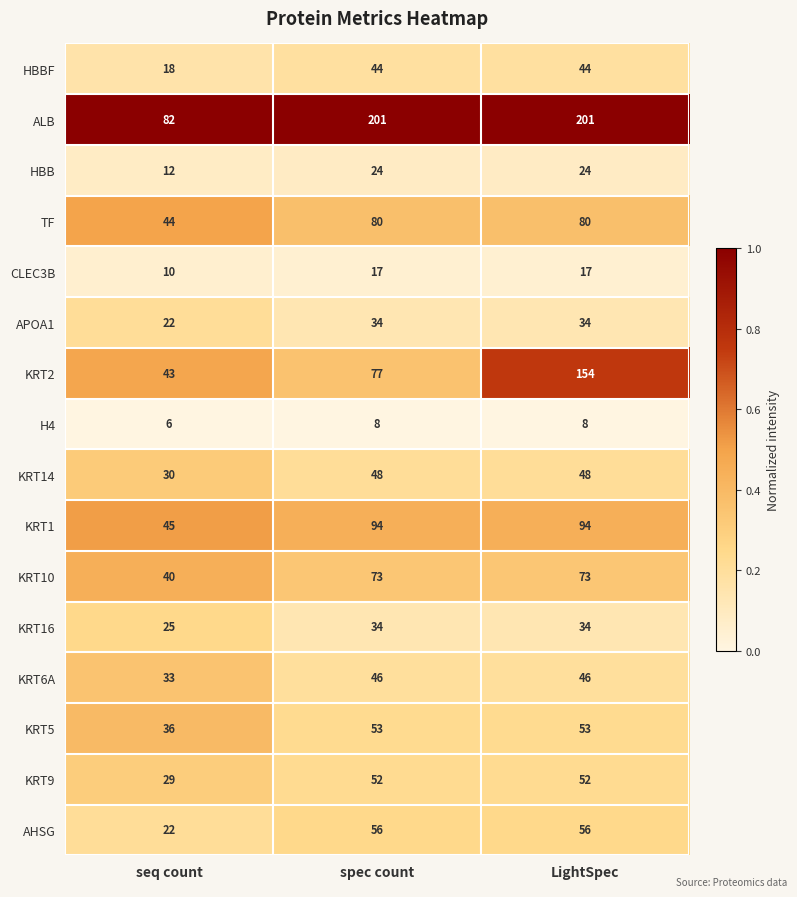

Which series changed the most between seq count and spec count?

ALB